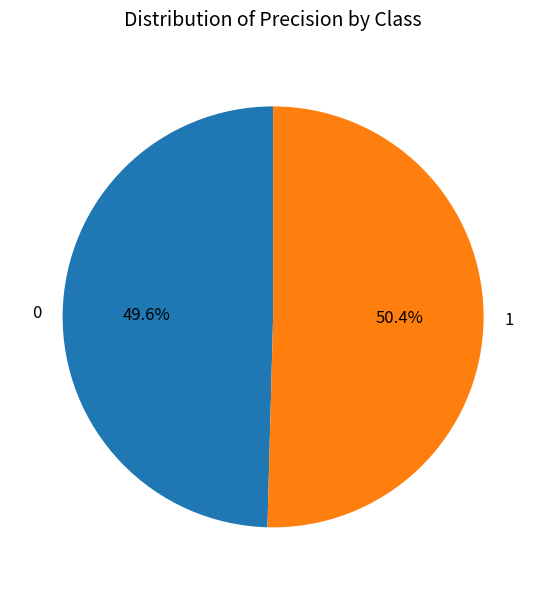

Is there any slice that represents more than half of the pie?

Yes